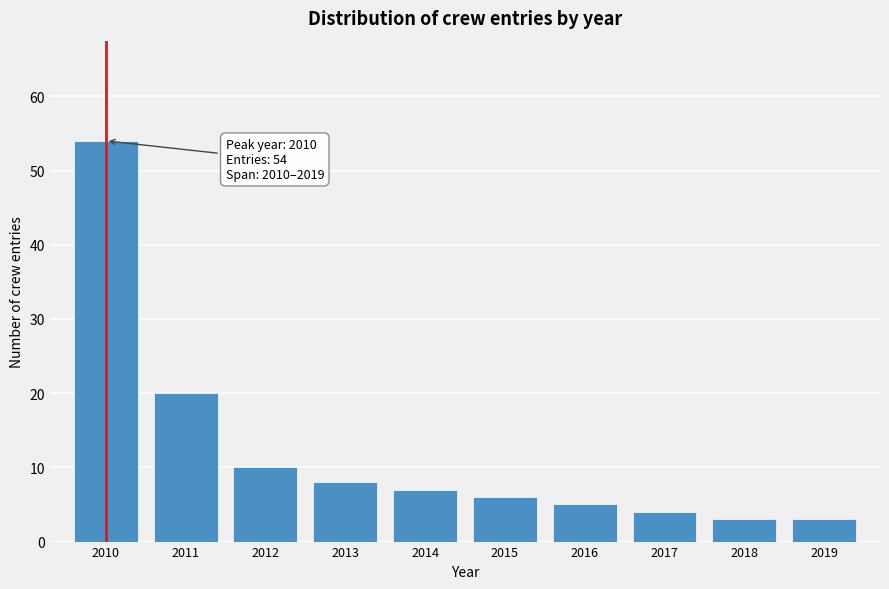

Reading right to left, extract all data points from this chart.

2019=3	2018=3	2017=4	2016=5	2015=6	2014=7	2013=8	2012=10	2011=20	2010=54